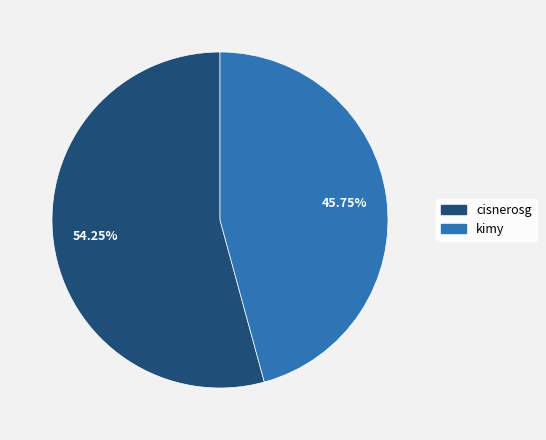

Is there any slice that represents more than half of the pie?

Yes